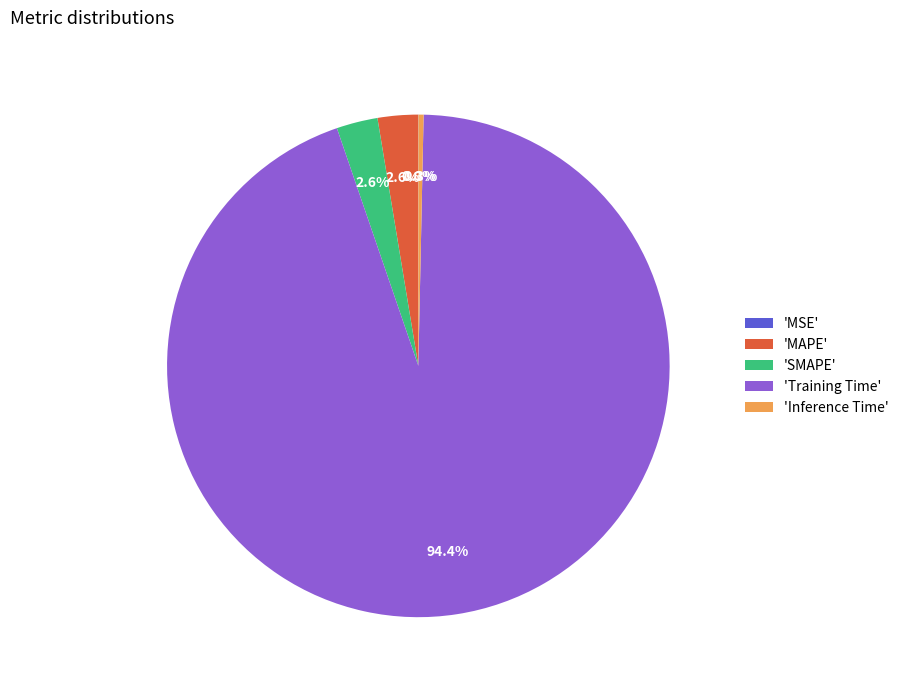

Is there any slice that represents more than half of the pie?

Yes